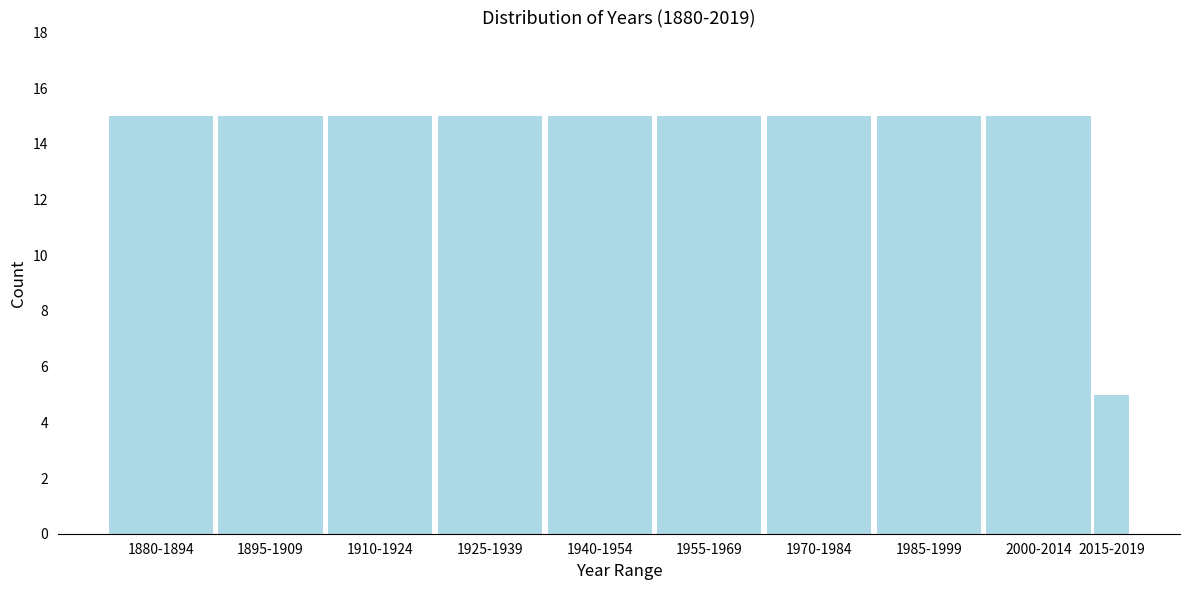

Reading right to left, list all the values displayed in this chart.

5	15	15	15	15	15	15	15	15	15